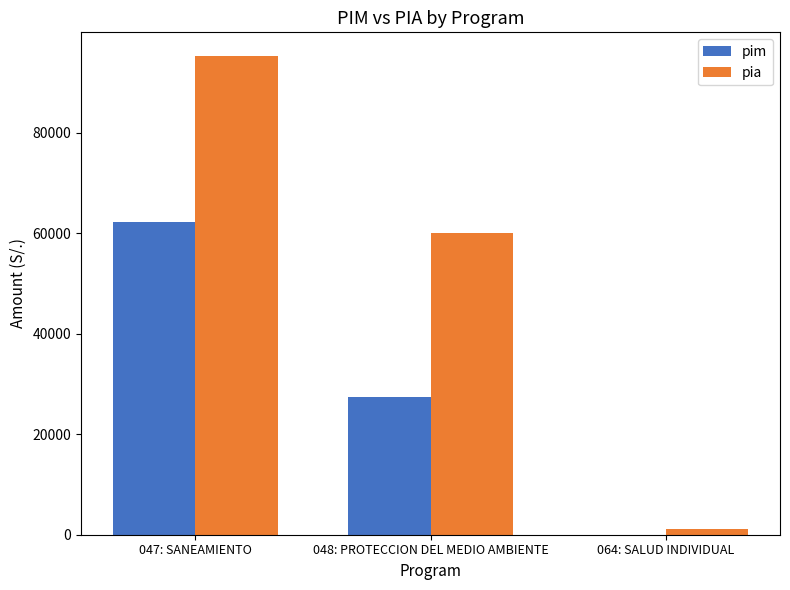

Is the value of pim at 047: SANEAMIENTO greater than the value of pia at 048: PROTECCION DEL MEDIO AMBIENTE?

Yes